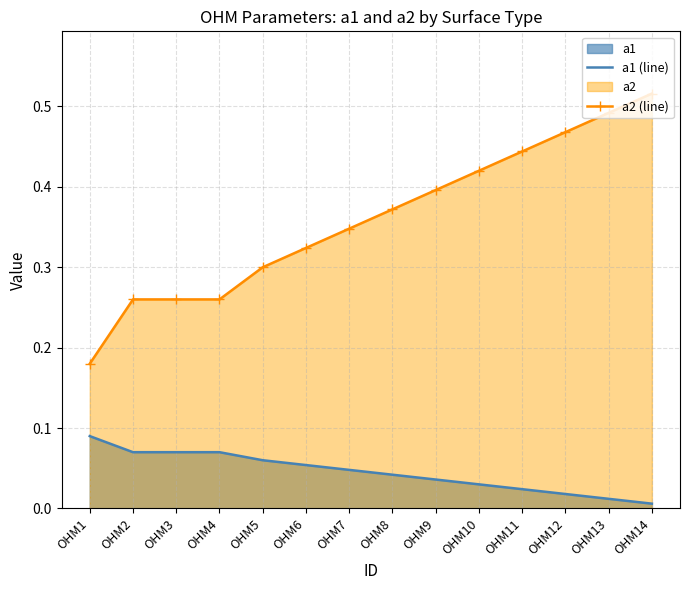

Rank the categories by a2 (line) value from lowest to highest.

OHM1, OHM2, OHM3, OHM4, OHM5, OHM6, OHM7, OHM8, OHM9, OHM10, OHM11, OHM12, OHM13, OHM14